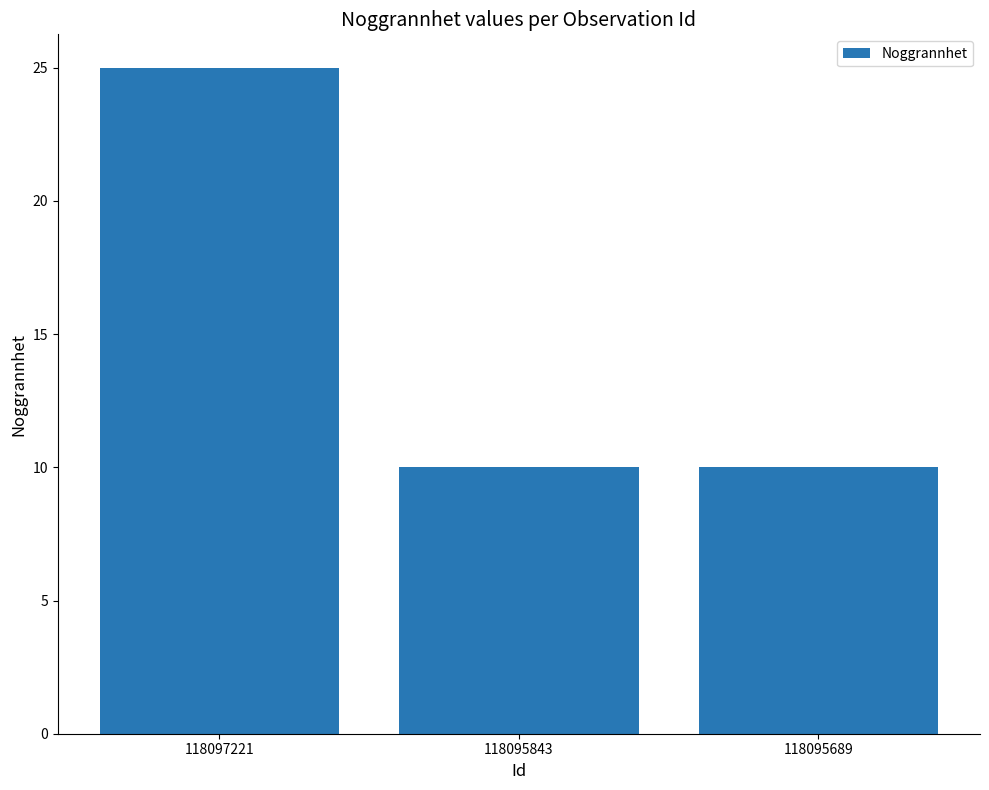

What is the ratio of the value at 118095843 to the value at 118097221?

0.4